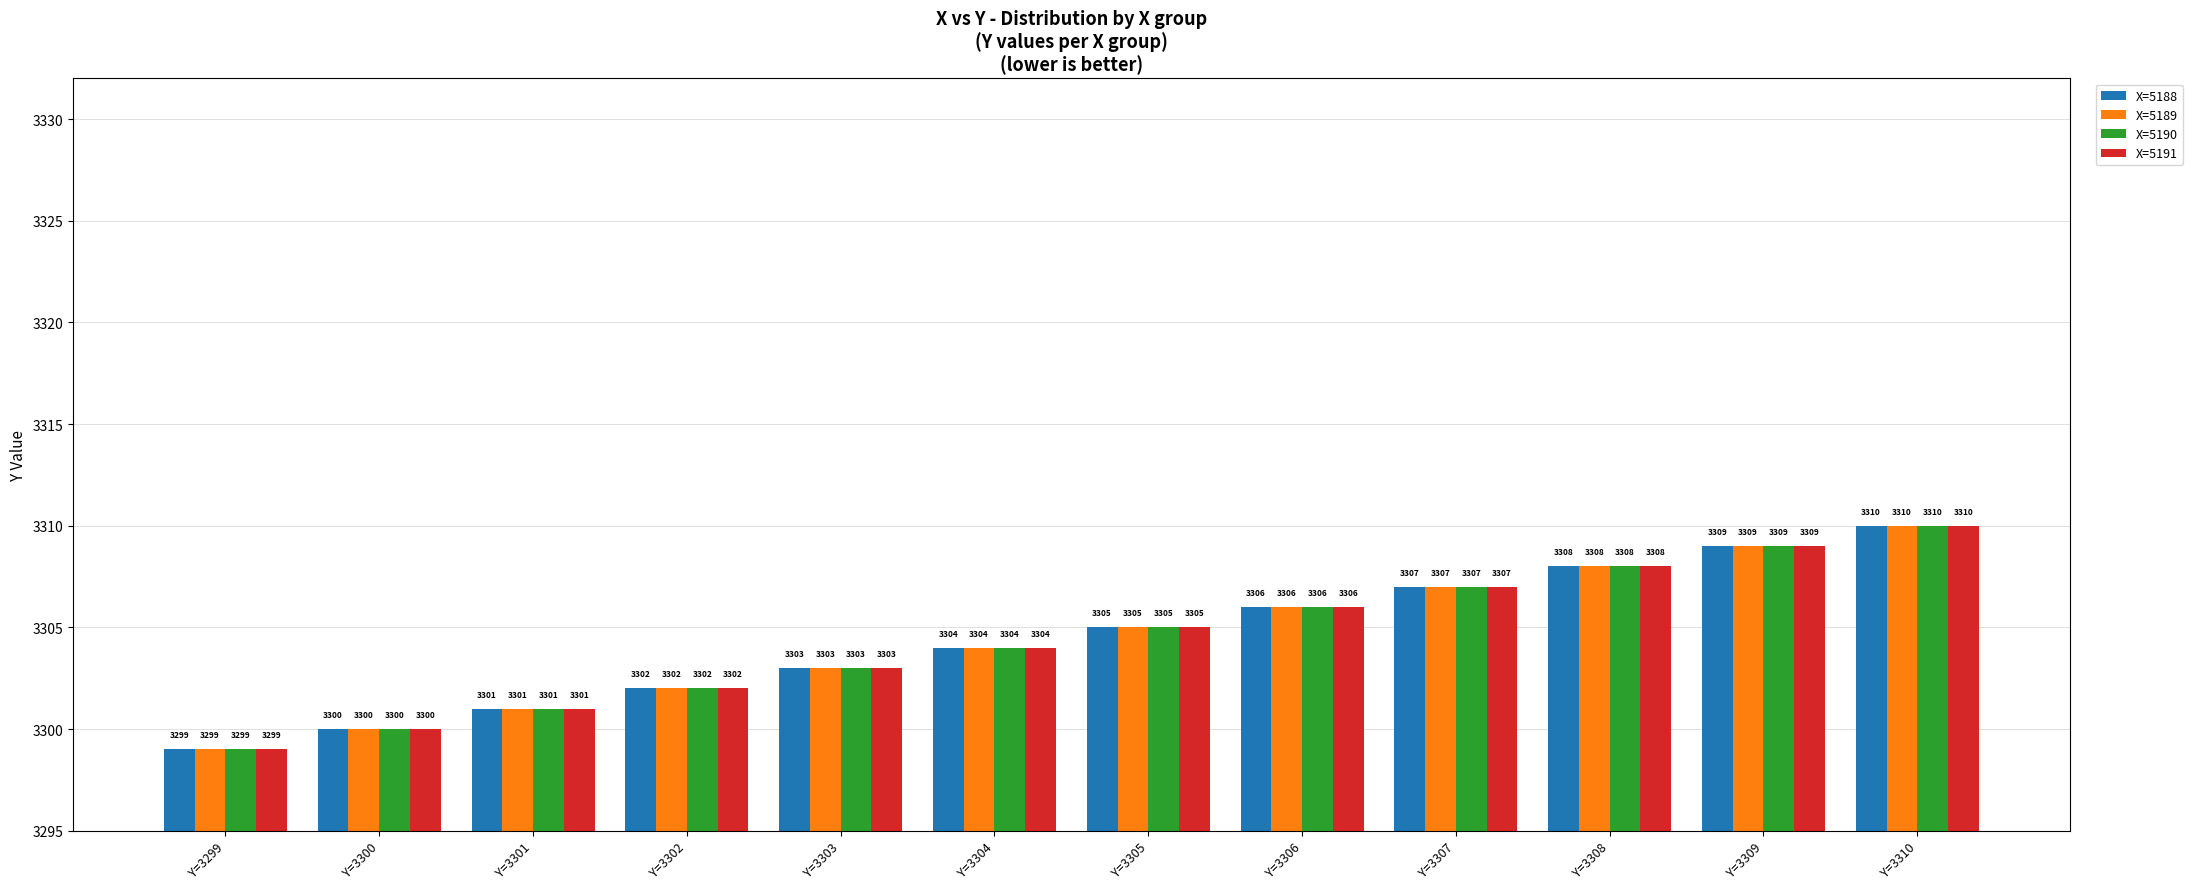

What is the total value across all series at Y=3300?

13200